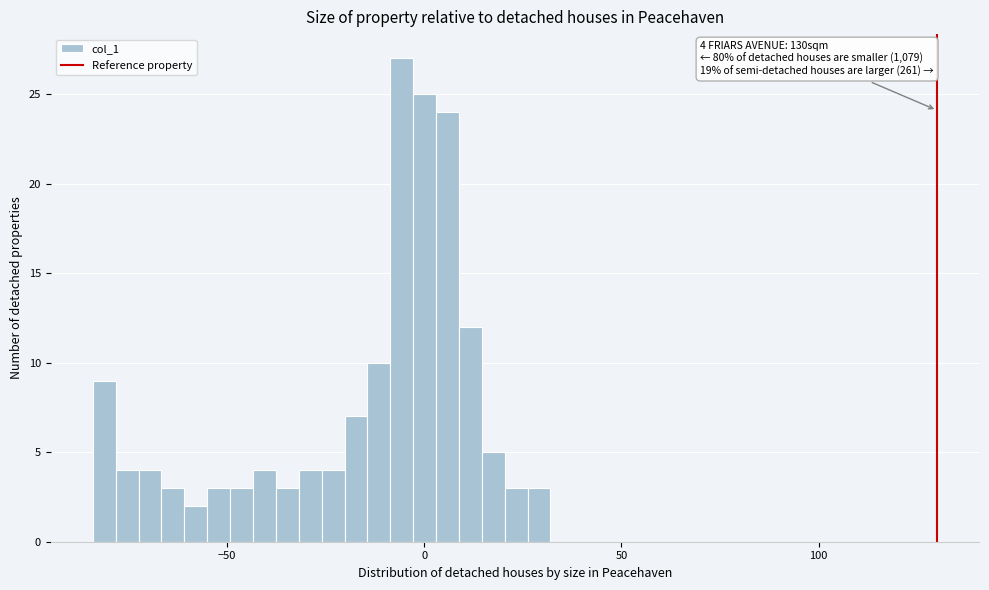

Read against the x-axis, roughly where is the centre of the tallest bar?

-5